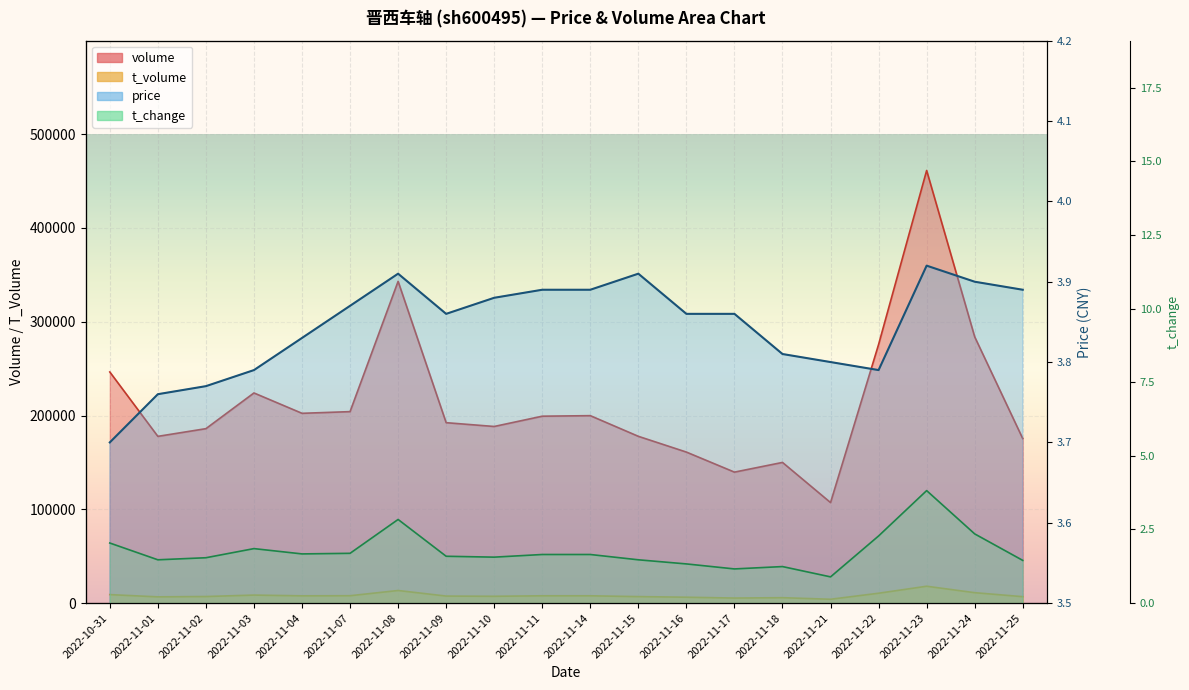

What is the label of the 16th point from the left?

2022-11-21